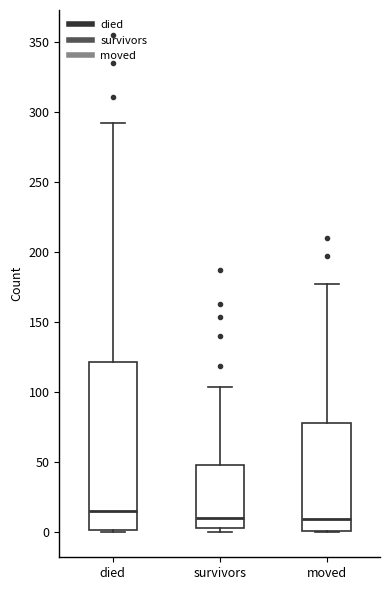

Which box's median line is the highest?

died